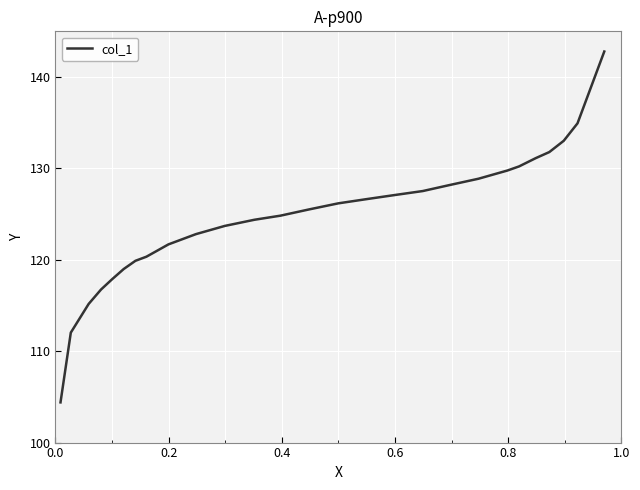

What is the difference between the maximum and minimum values?

38.4